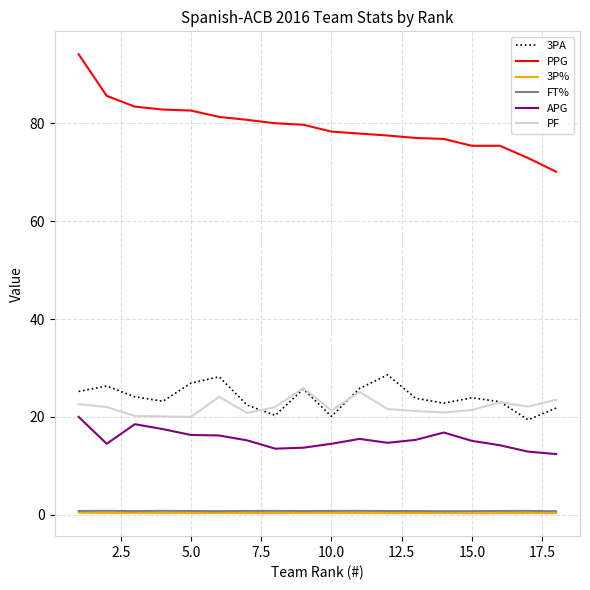

True or false: APG and 3PA intersect in this chart.

False